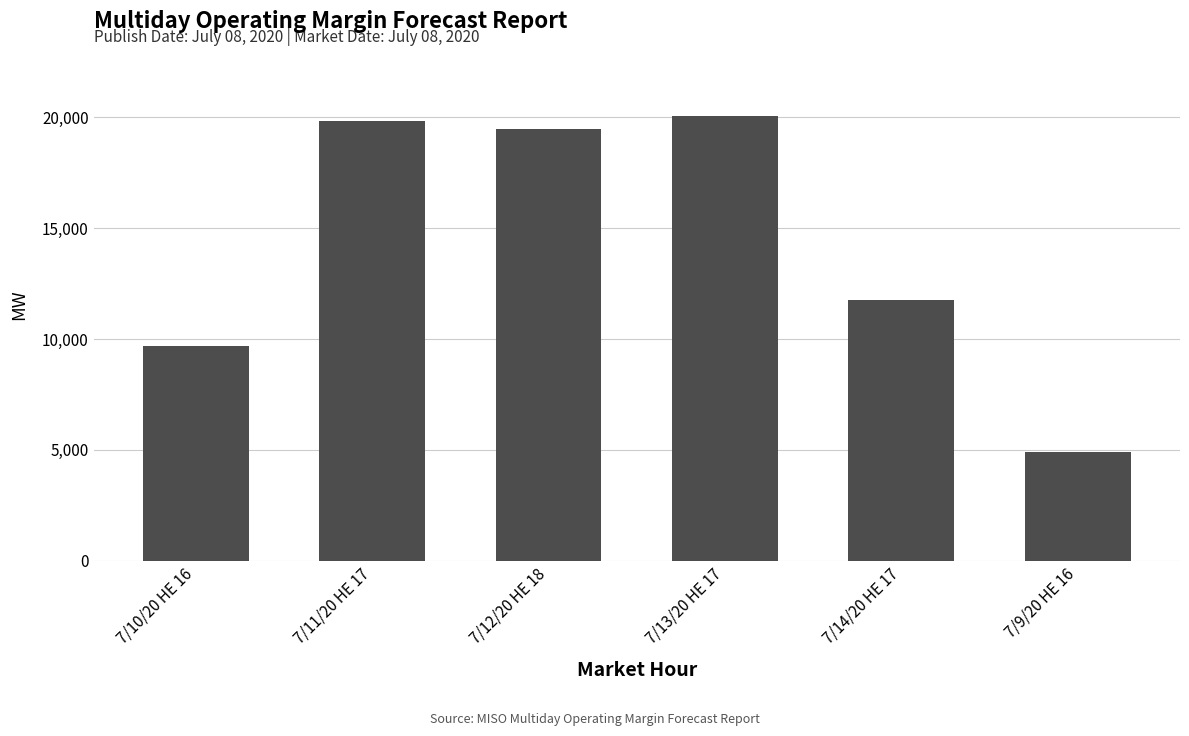

The chart shows a value of 12091.5 at 7/11/20 HE 17. True or false?

False